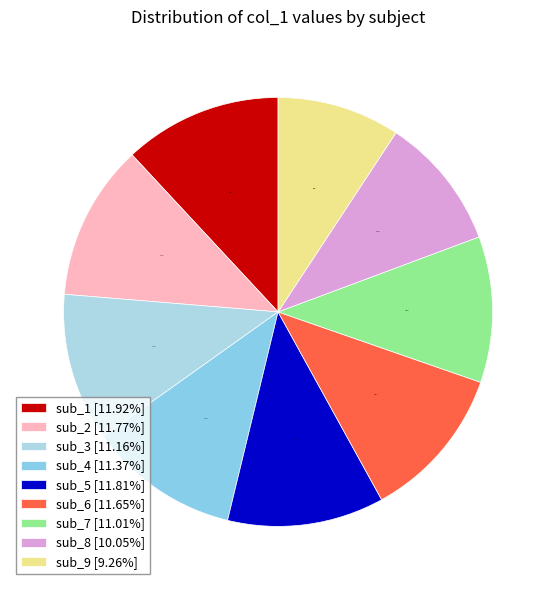

How many slices are in this pie chart?

9